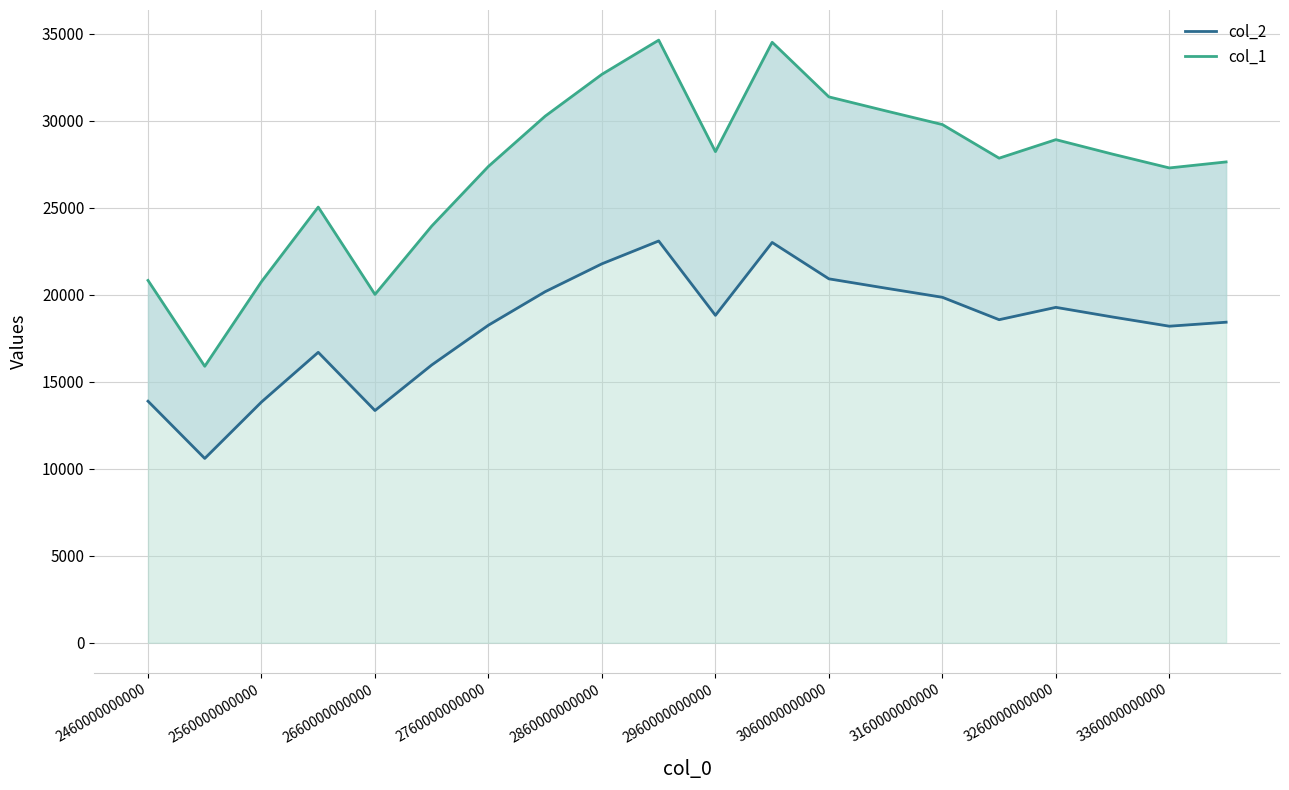

What is the maximum value for col_1?

34640.3